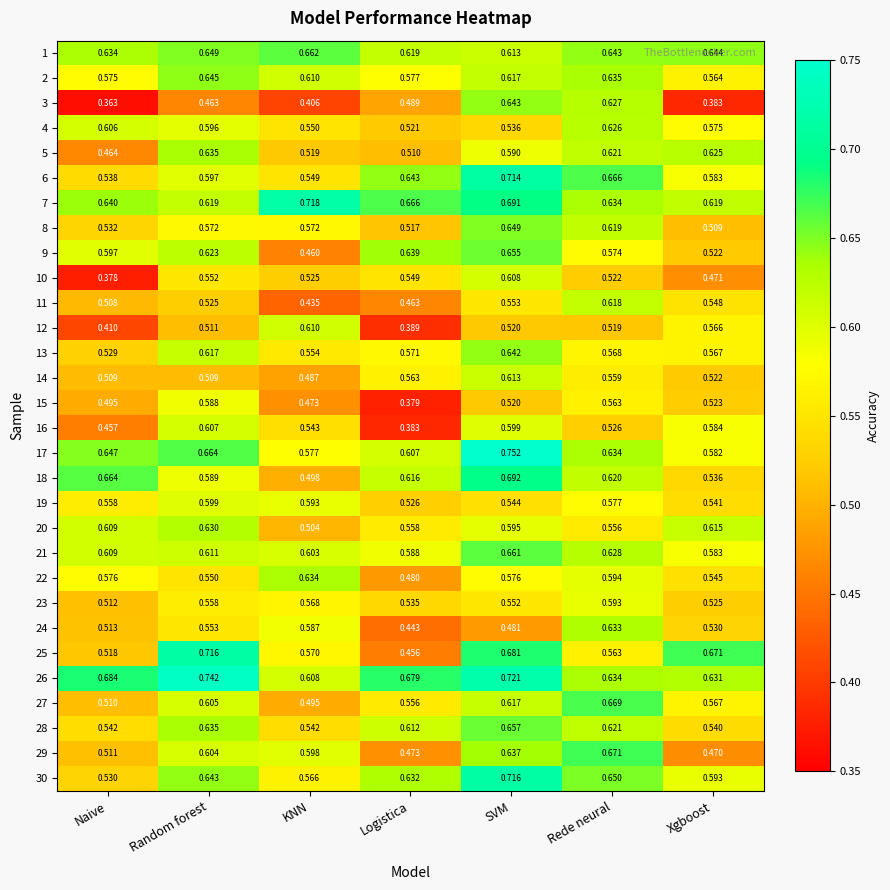

What is the difference between the highest and lowest values at Random forest?

0.3